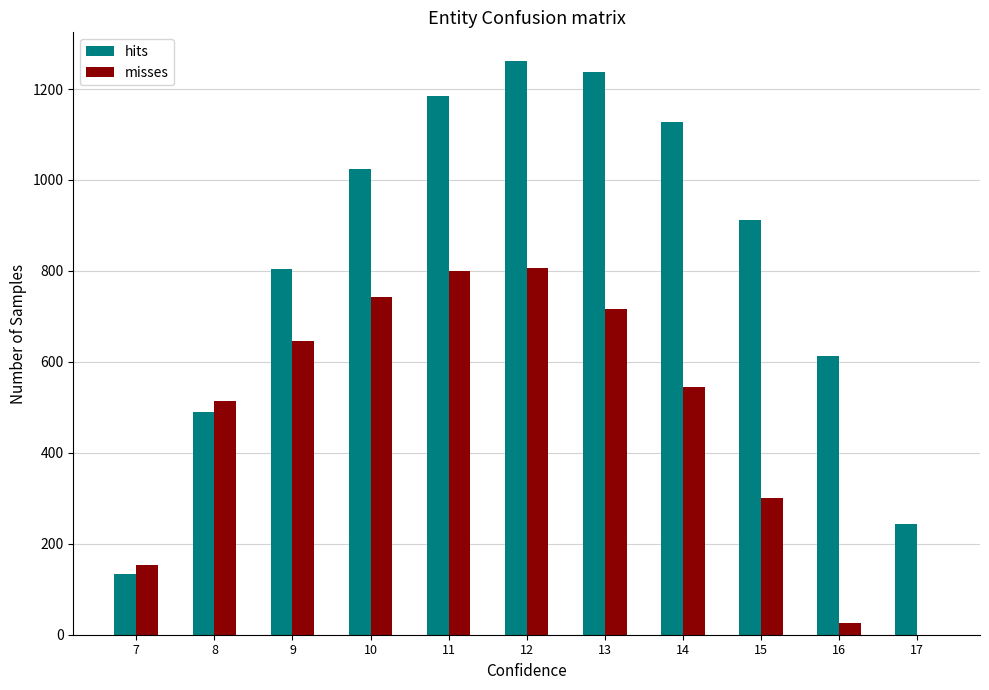

Reading right to left, transcribe all the data shown in this chart.

hits: 17=243.5	16=613.0	15=911.8	14=1128.6	13=1237.4	12=1261.6	11=1185.2	10=1023.2	9=804.0	8=489.3	7=134.3
misses: 17=0.0	16=26.8	15=301.4	14=544.1	13=715.3	12=806.9	11=800.2	10=742.1	9=646.9	8=514.8	7=153.2